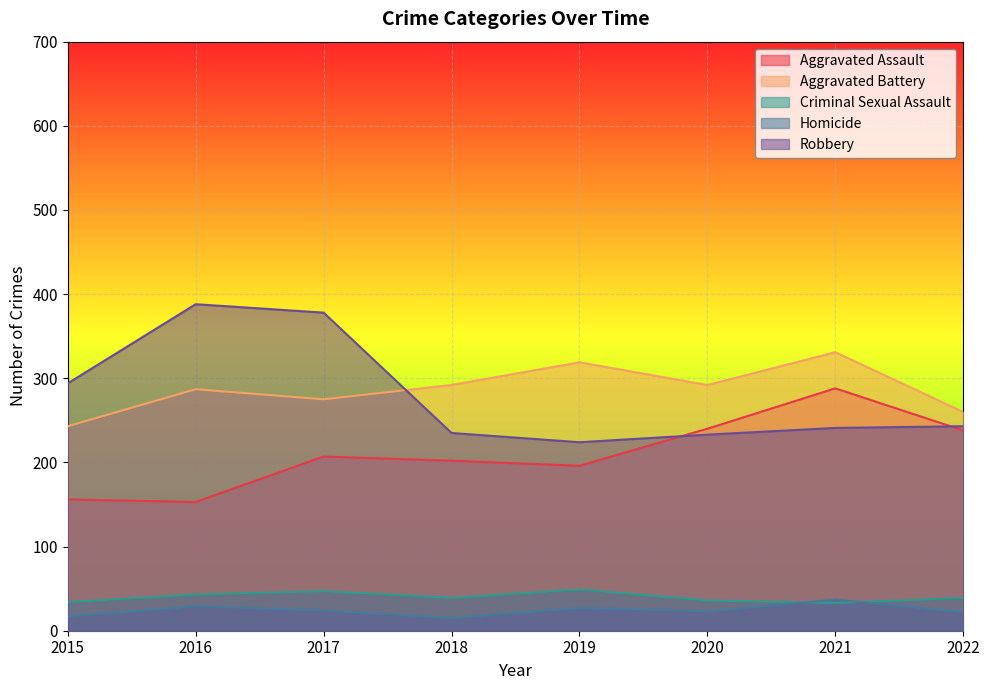

Rank the categories by Aggravated Battery value from lowest to highest.

2015, 2022, 2017, 2016, 2018, 2020, 2019, 2021